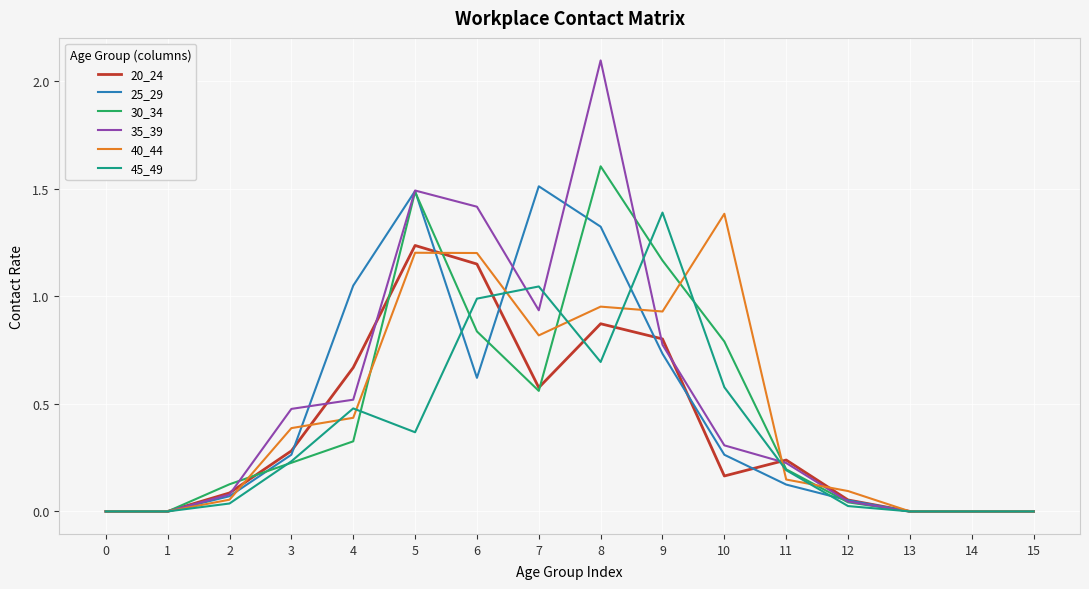

Which label corresponds to the largest value in the chart?

8